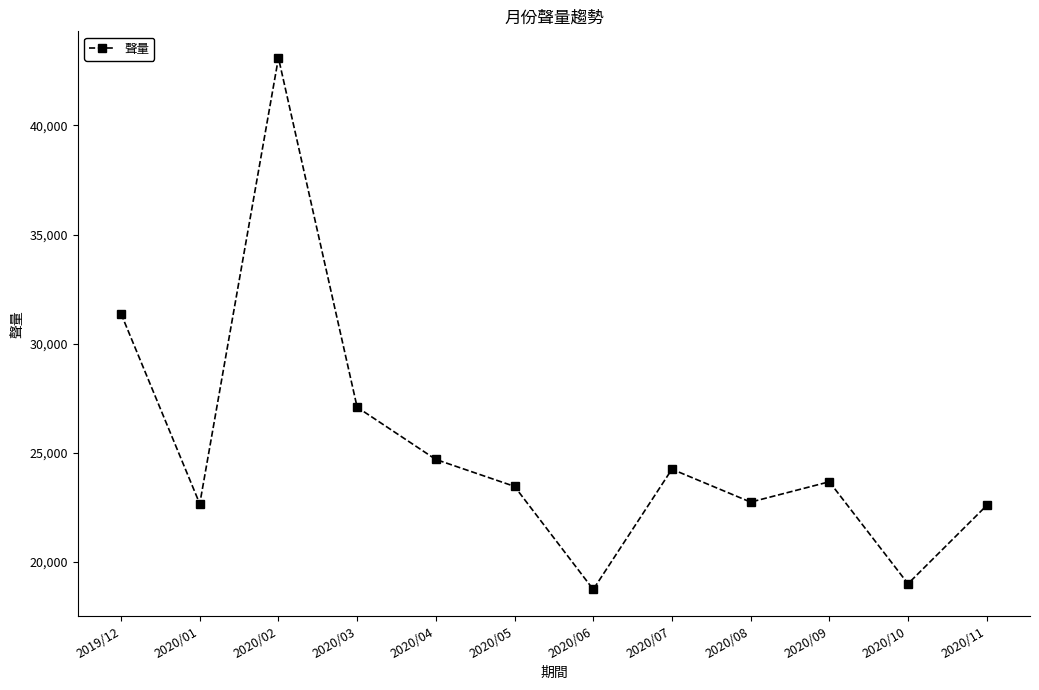

At which category does the data reach its first local valley?

2020/01